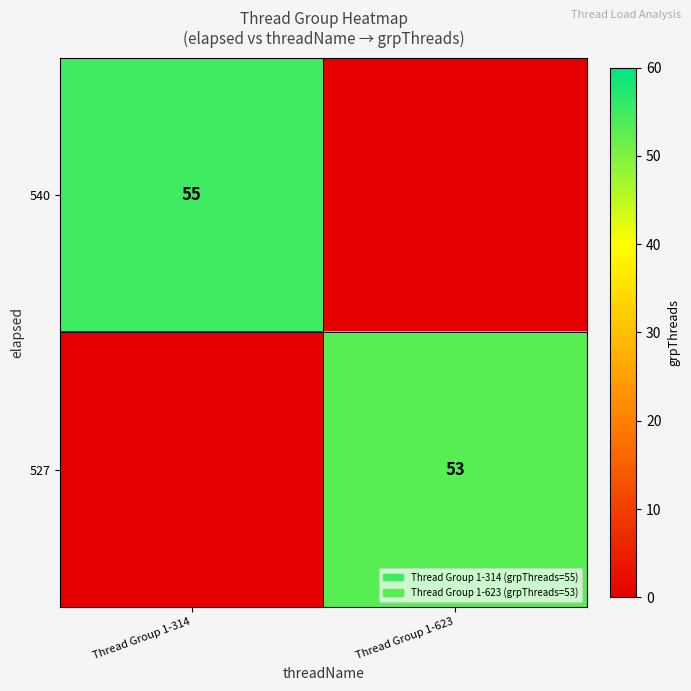

What is the total value across all series at Thread Group 1-623?

53